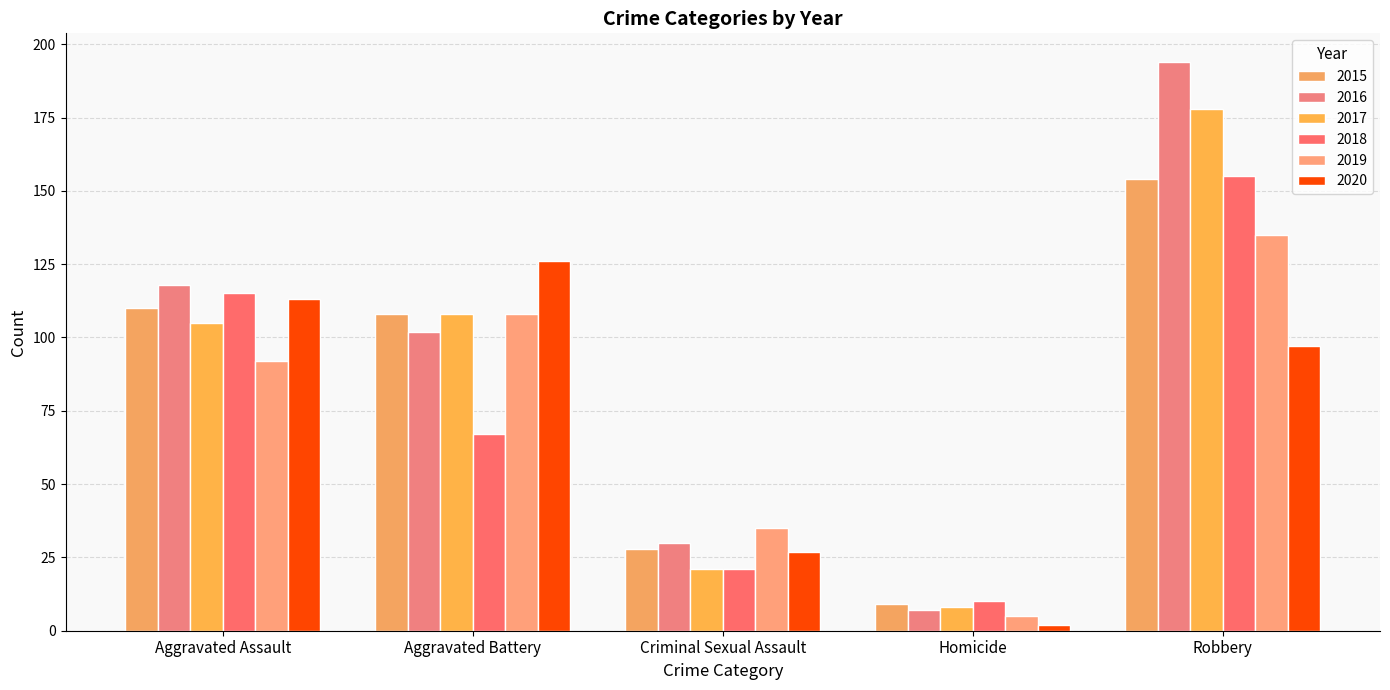

How many values in the 2017 series are below 105?

2